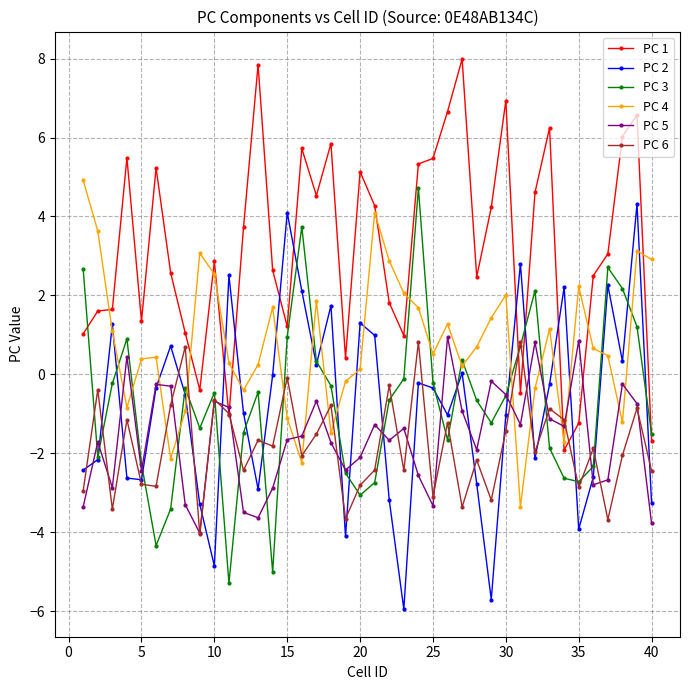

How many lines are shown in the chart?

6